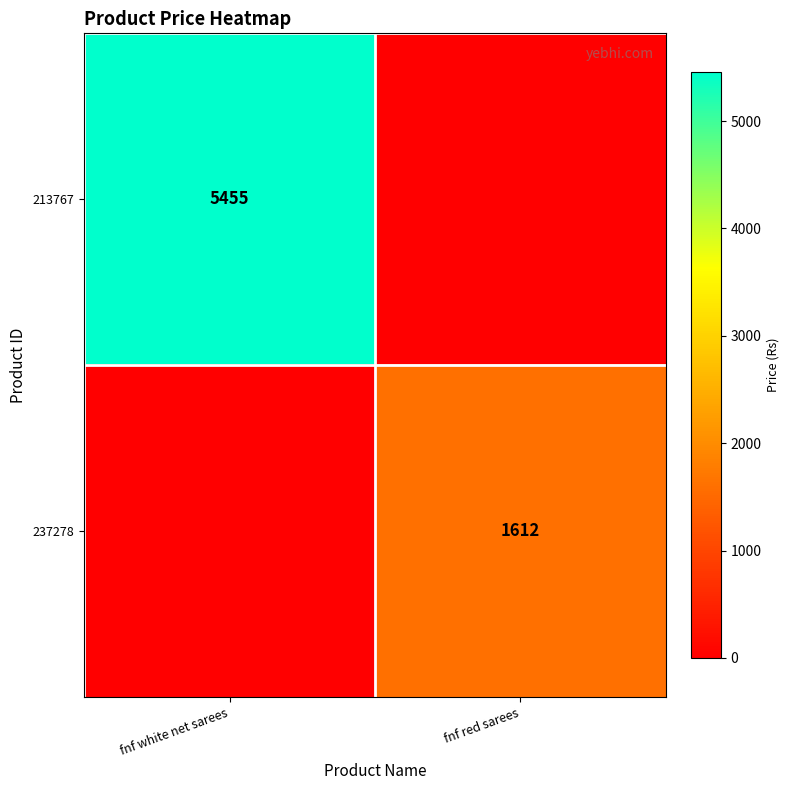

The value of 213767 at fnf white net sarees is 9193. True or false?

False